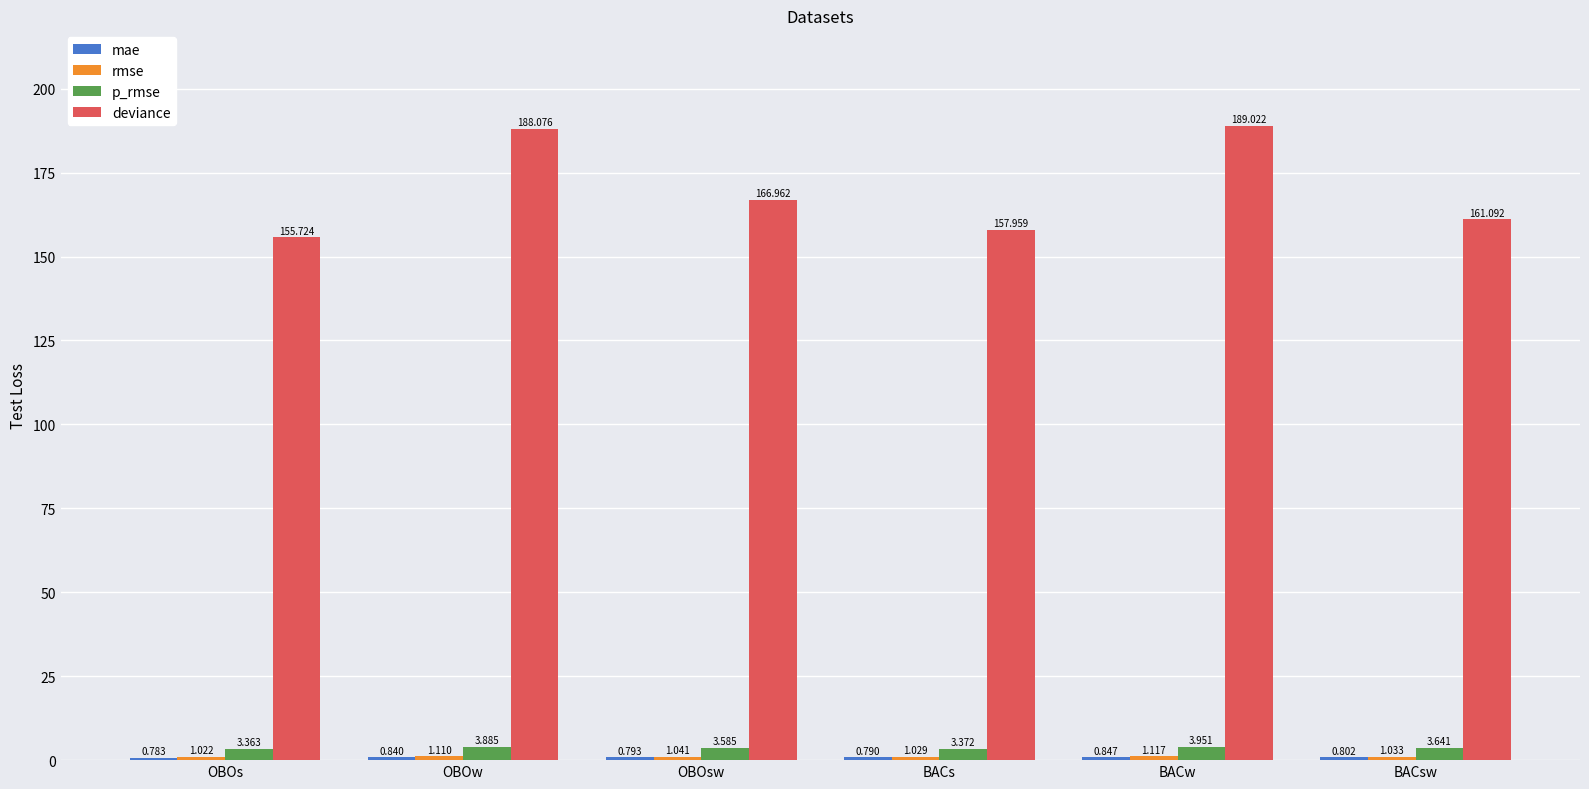

At which label does deviance reach its peak?

BACw